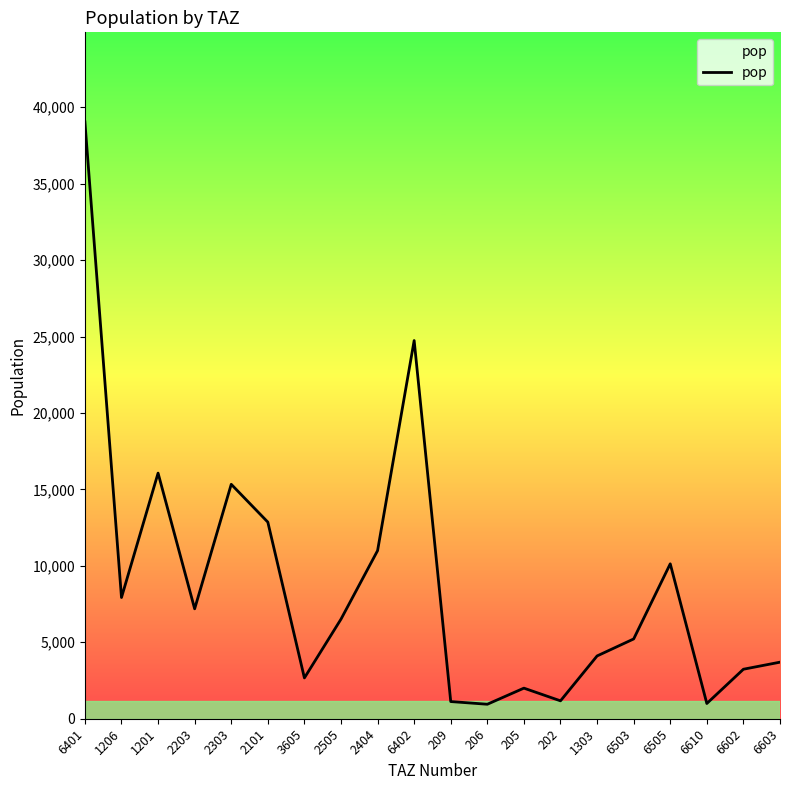

Between 202 and 2203, which is larger?

2203